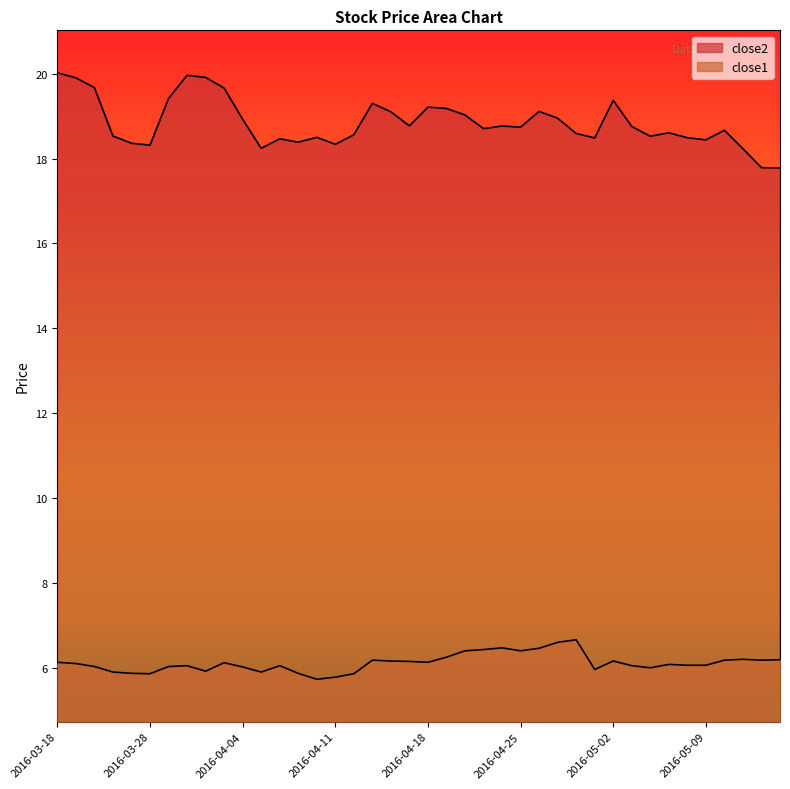

What position from the right is 2016-04-07?

27